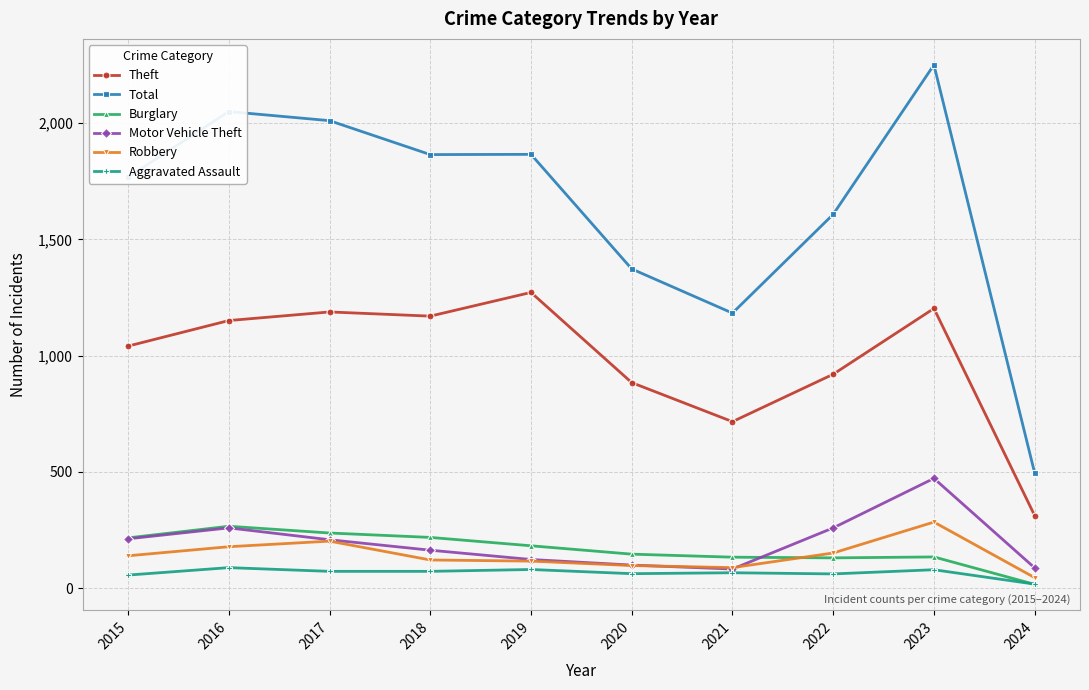

What is the difference between the Motor Vehicle Theft values at 2019 and 2022?

136